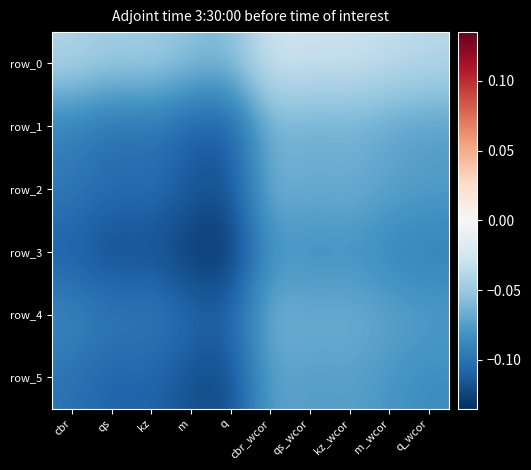

The row_1 series shows -0.1 at kz_wcor. True or false?

False